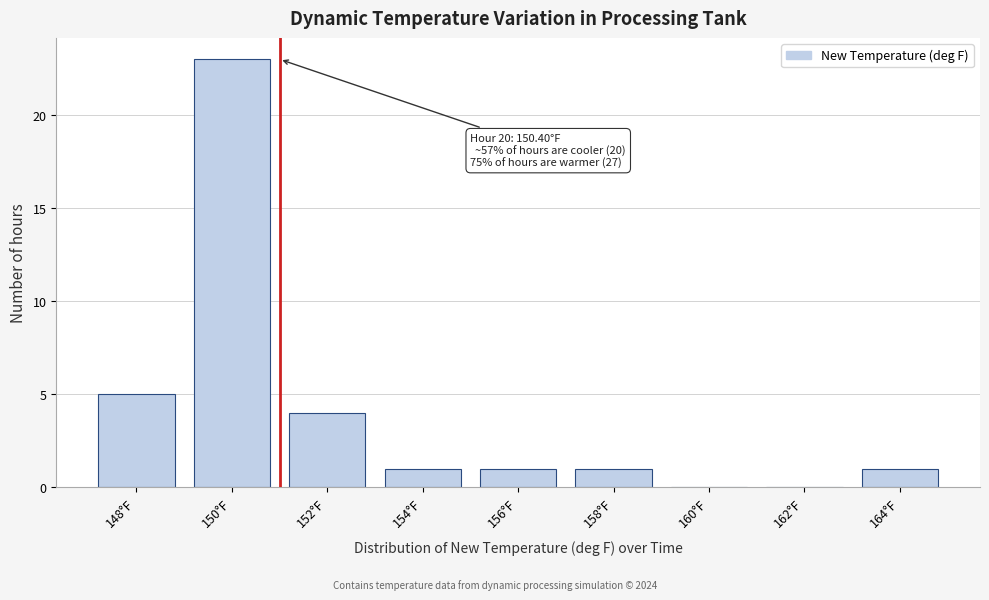

Reading left to right, extract all data points from this chart.

148°F=5	150°F=23	152°F=4	154°F=1	156°F=1	158°F=1	160°F=0	162°F=0	164°F=1